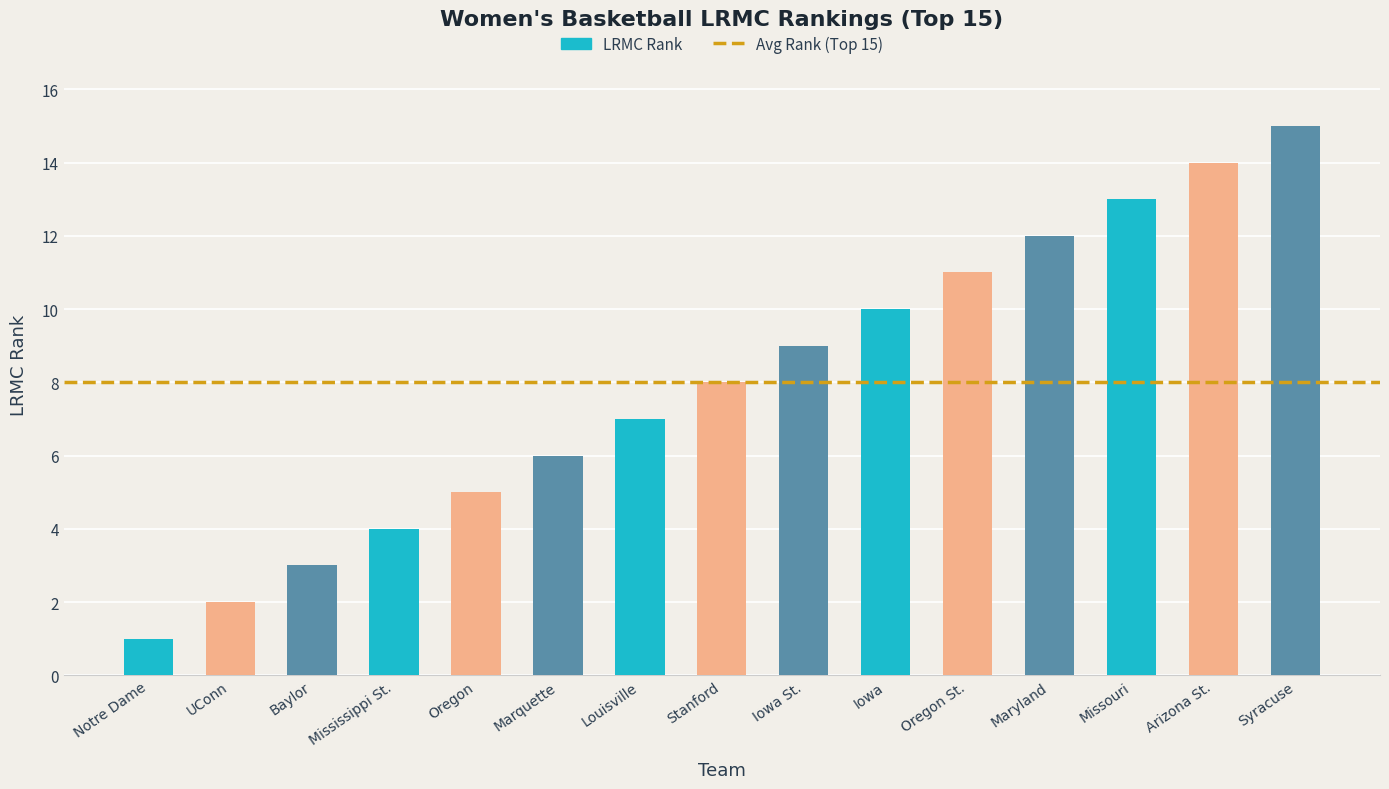

List the labels in order of value, smallest first.

Notre Dame, UConn, Baylor, Mississippi St., Oregon, Marquette, Louisville, Stanford, Iowa St., Iowa, Oregon St., Maryland, Missouri, Arizona St., Syracuse